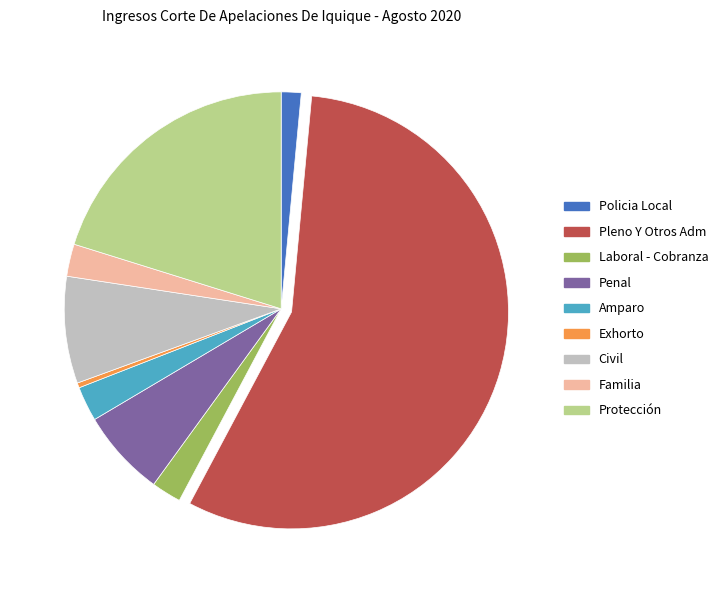

True or false: Policia Local accounts for 1% of the total.

True